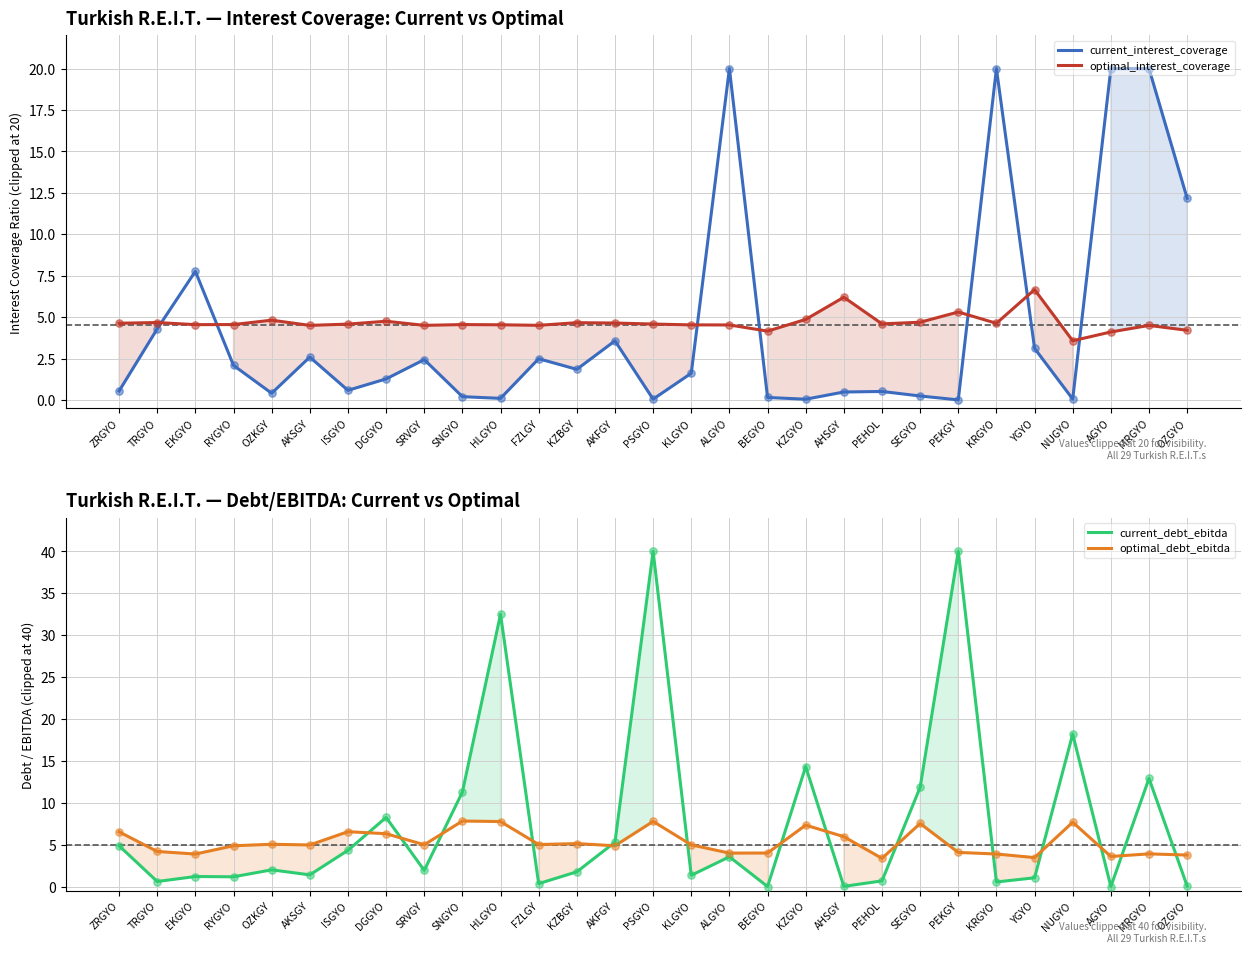

What are all the series names shown in the legend?

current_interest_coverage, optimal_interest_coverage, current_debt_ebitda, optimal_debt_ebitda